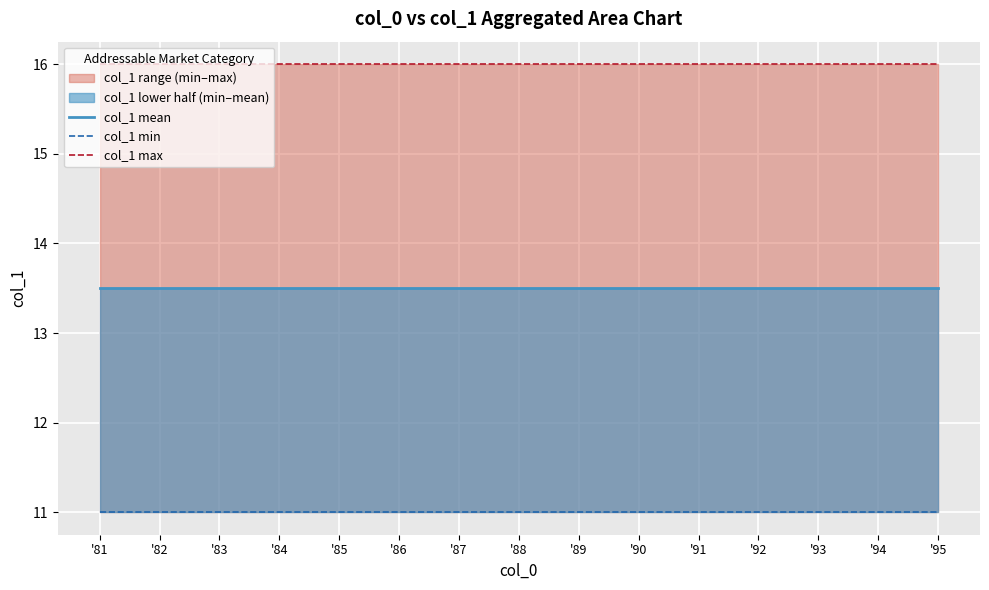

Reading left to right, extract all data points from this chart.

col_1 mean: 13.5	13.5	13.5	13.5	13.5	13.5	13.5	13.5	13.5	13.5	13.5	13.5	13.5	13.5	13.5
col_1 min: 11.0	11.0	11.0	11.0	11.0	11.0	11.0	11.0	11.0	11.0	11.0	11.0	11.0	11.0	11.0
col_1 max: 16.0	16.0	16.0	16.0	16.0	16.0	16.0	16.0	16.0	16.0	16.0	16.0	16.0	16.0	16.0